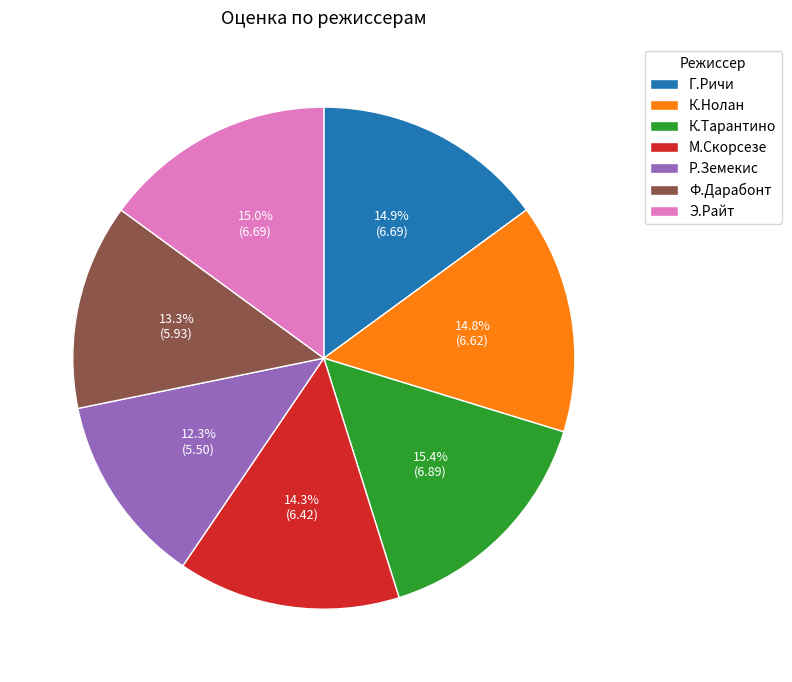

Count the number of slices in the pie.

7